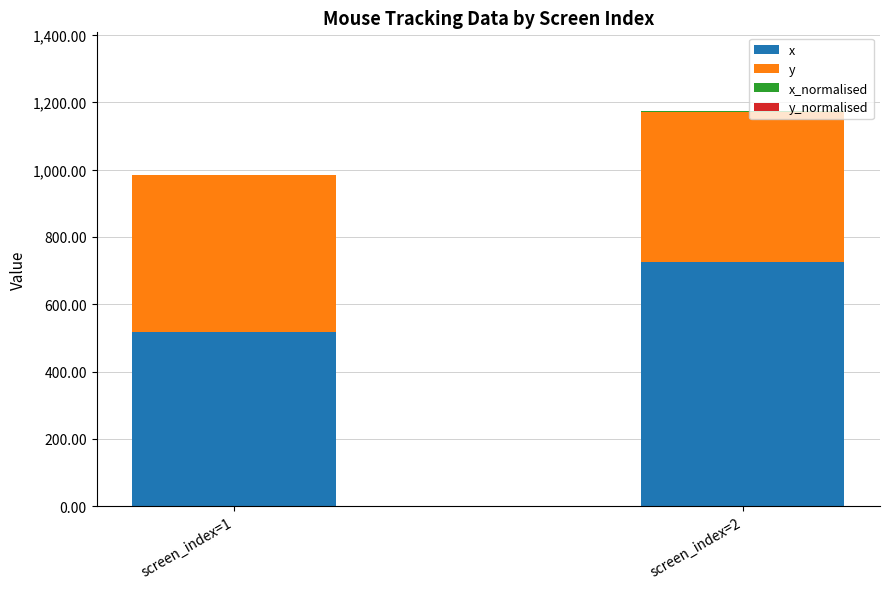

At which category is the sum across all series the highest?

screen_index=2